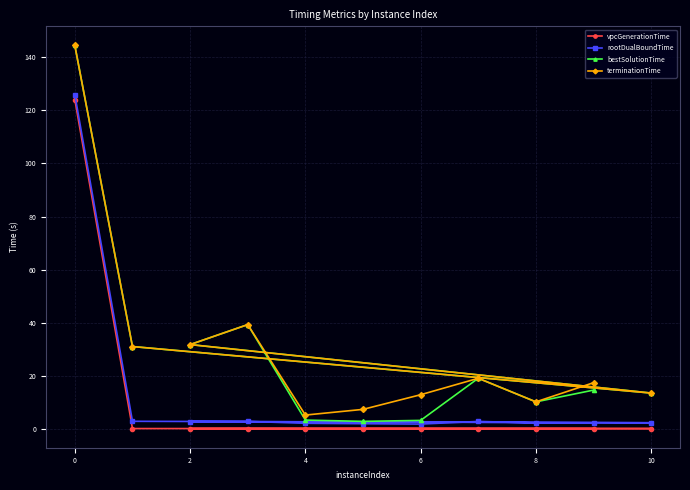

Which category has the highest value across all series?

0